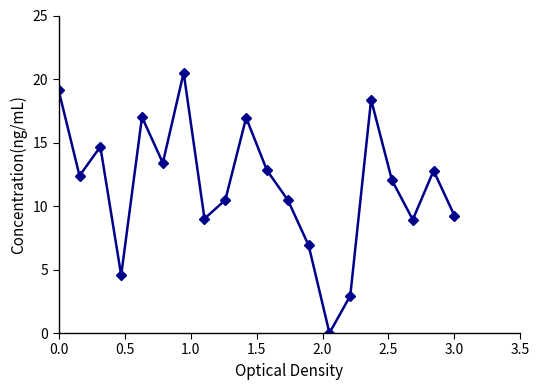

Is this an area chart (filled region under the line)?

No